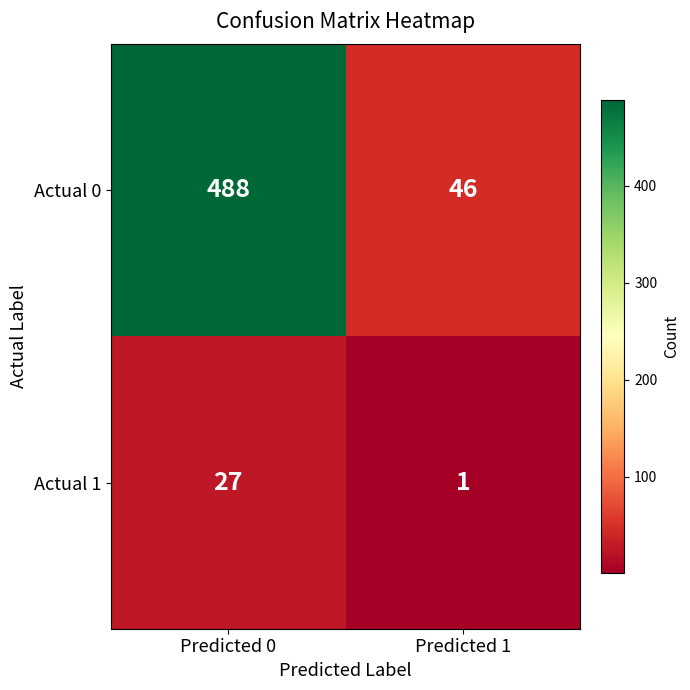

At Predicted 0, list the series in order from smallest to largest.

Actual 1, Actual 0